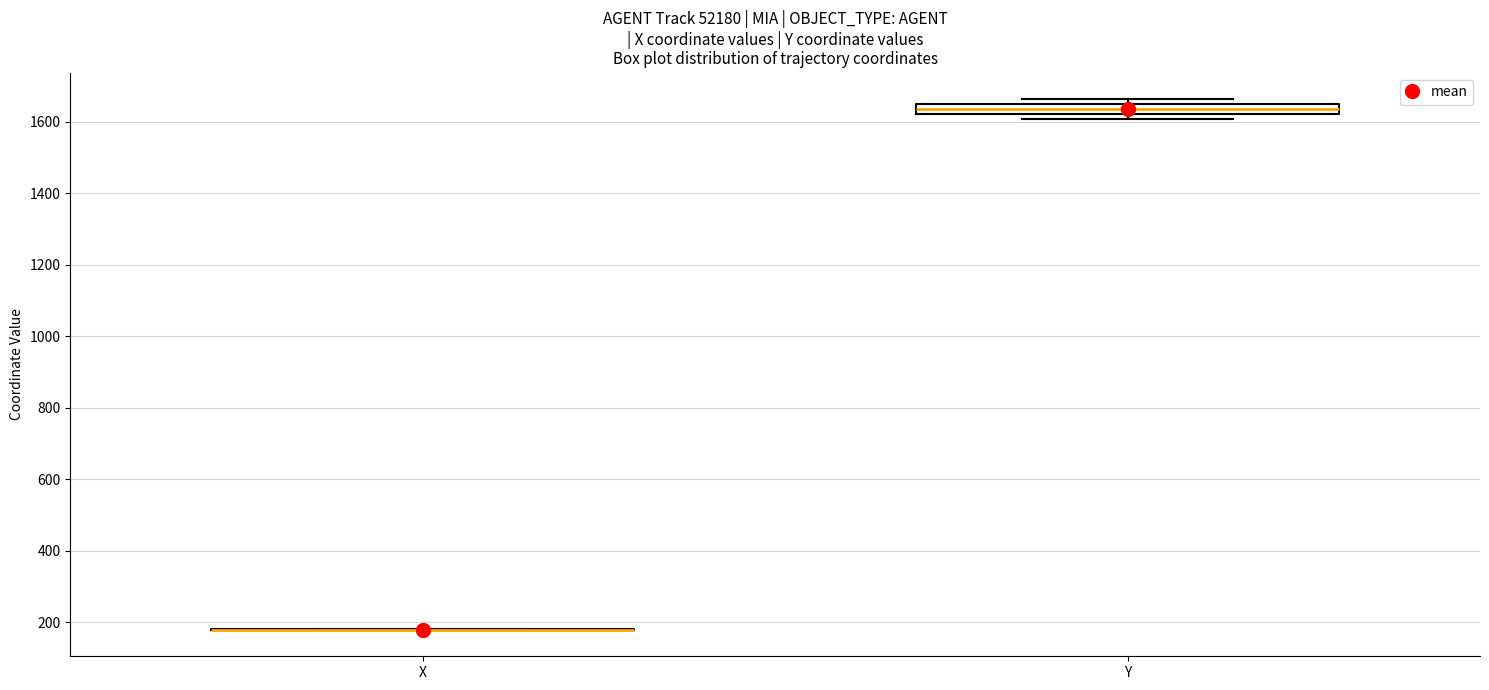

Where is the upper edge of the box for Y on the y-axis? The values are not printed on the chart, so give them approximately, as read against the axis.

1640